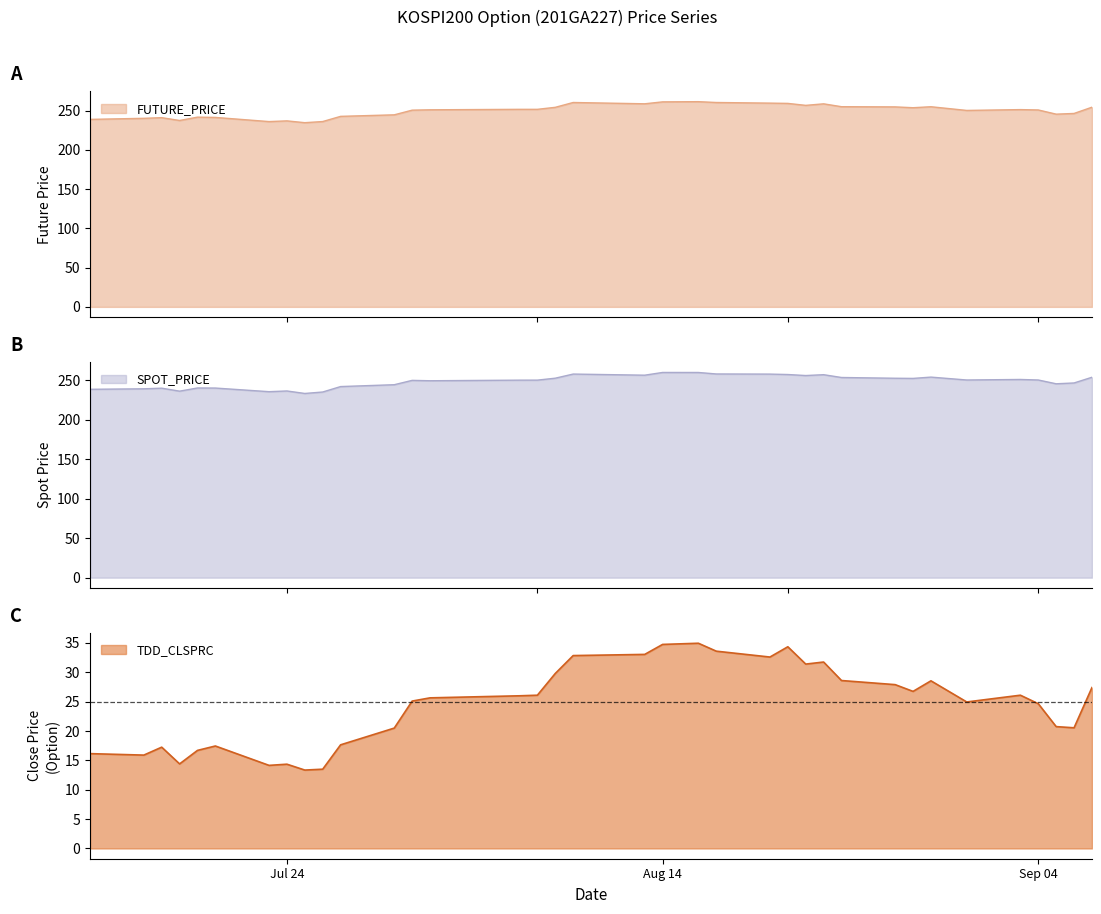

Is it true that FUTURE_PRICE equals 258.5 at 2012-08-23?

True